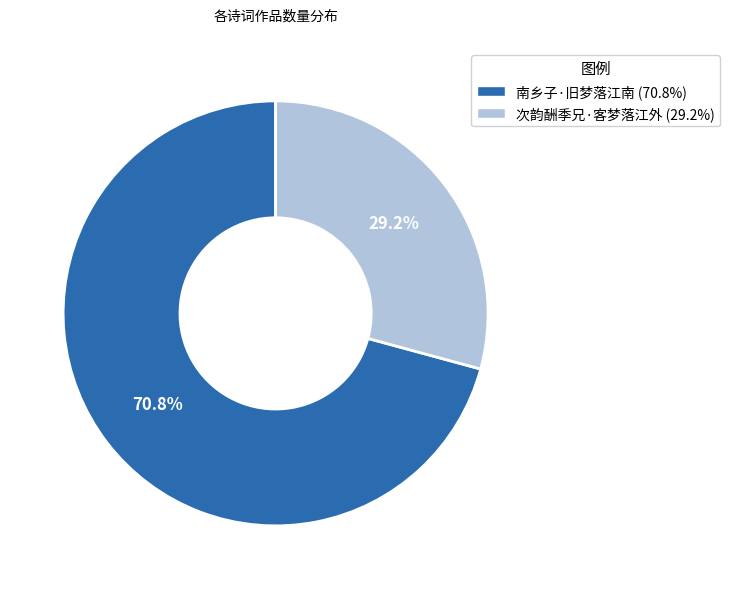

Which category has the smallest portion of the pie?

次韵酬季兄·客梦落江外